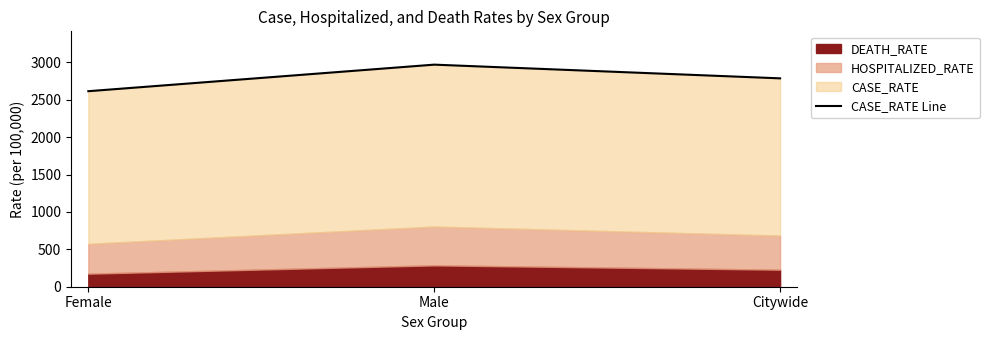

Is it true that the value at Female is 2614.0?

True